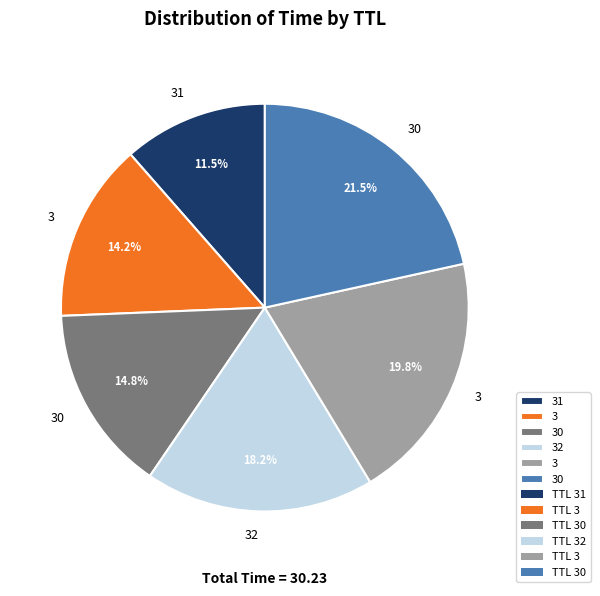

Does any single category account for the majority?

No